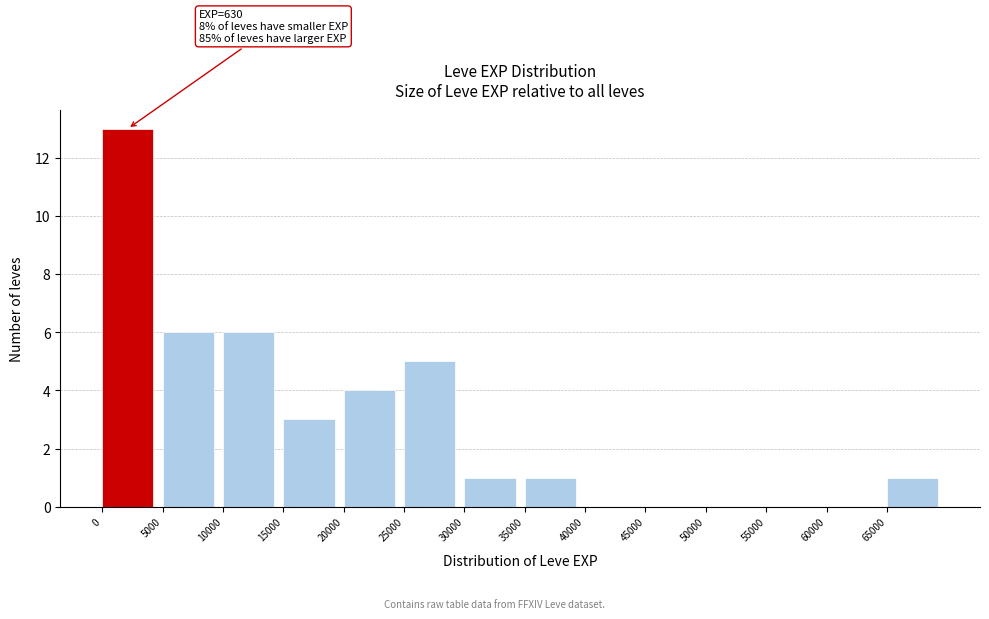

Which range on the x-axis has the tallest bar?

0 to 5000